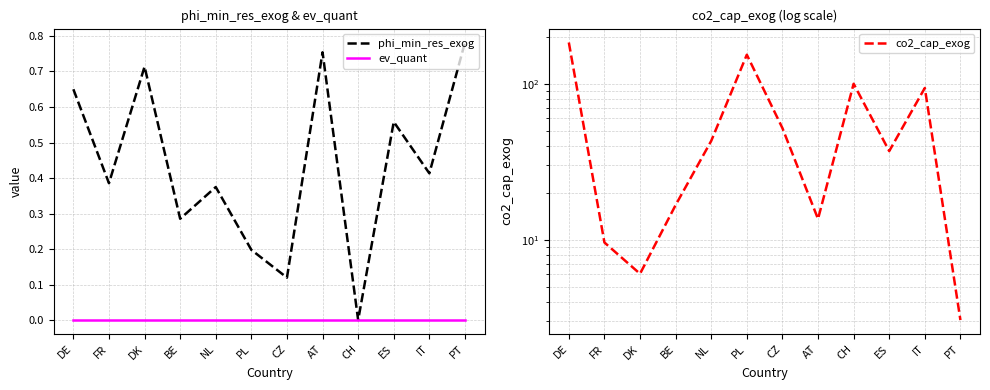

How many lines are shown in the chart?

3